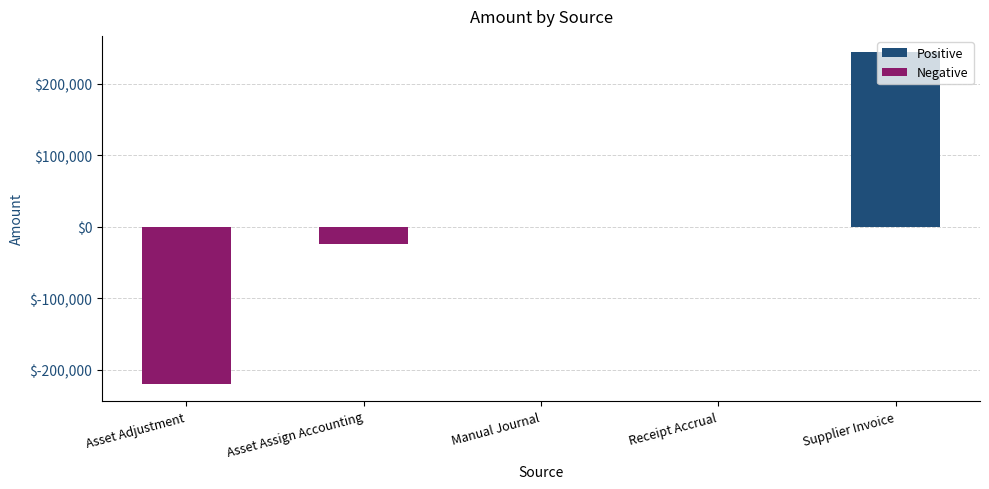

What value does the data have at Asset Adjustment?

-220588.3